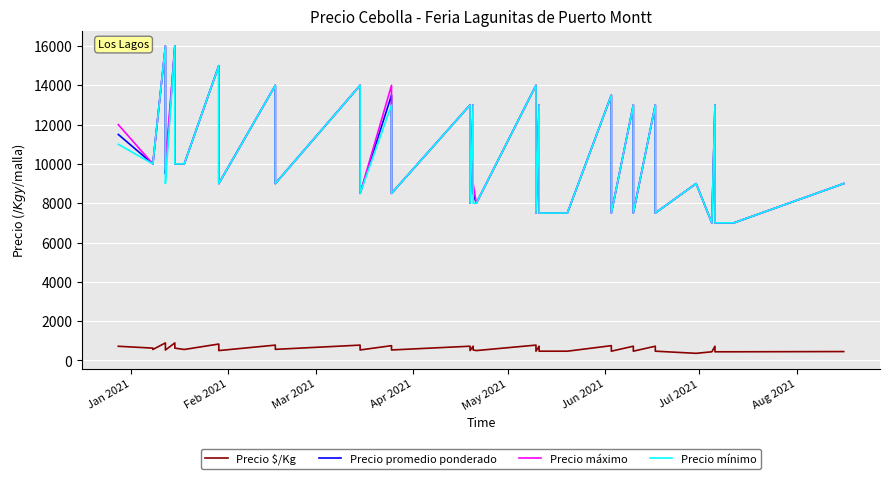

Reading left to right, list all the values displayed in this chart.

Precio $/Kg: 719	625	556	889	609	528	889	625	556	833	562	500	778	562	778	531	750	531	722	500	722	531	500	778	469	722	469	469	750	469	722	469	722	469	360	438	722	438	438	450
Precio promedio ponderado: 11500	10000	10000	16000	9750	9500	16000	10000	10000	15000	9000	9000	14000	9000	14000	8500	13500	8500	13000	8000	13000	8500	8000	14000	7500	13000	7500	7500	13500	7500	13000	7500	13000	7500	9000	7000	13000	7000	7000	9000
Precio máximo: 12000	10000	10000	16000	10000	10000	16000	10000	10000	15000	9000	9000	14000	9000	14000	8500	14000	8500	13000	8000	13000	9000	8000	14000	7500	13000	7500	7500	13500	7500	13000	7500	13000	7500	9000	7000	13000	7000	7000	9000
Precio mínimo: 11000	10000	10000	16000	9500	9000	16000	10000	10000	15000	9000	9000	14000	9000	14000	8500	13000	8500	13000	8000	13000	8000	8000	14000	7500	13000	7500	7500	13500	7500	13000	7500	13000	7500	9000	7000	13000	7000	7000	9000